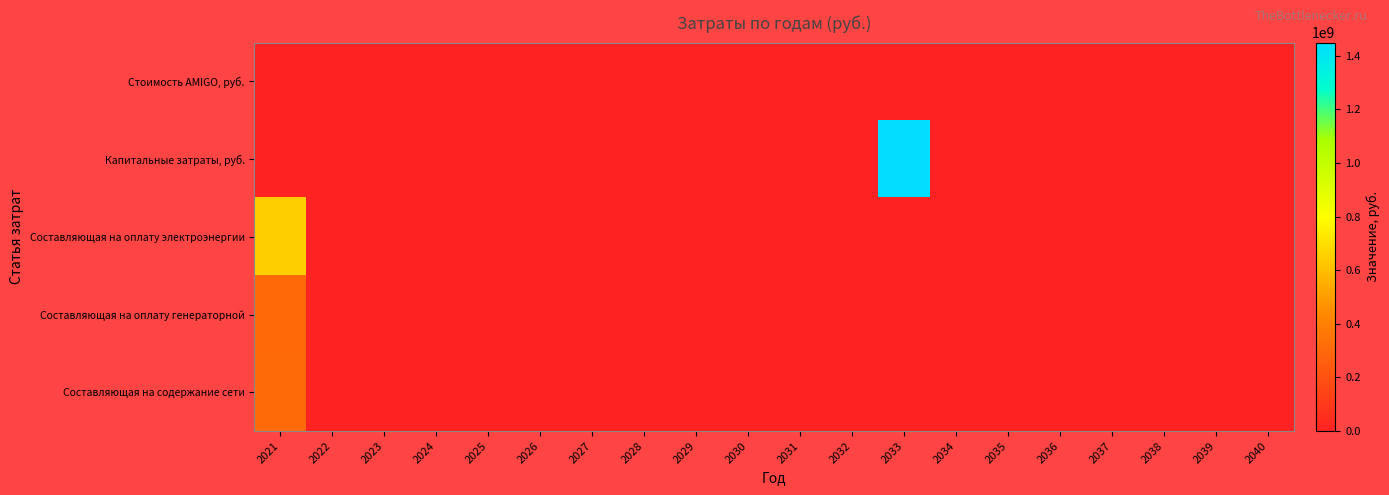

How many categories are shown in the chart?

20